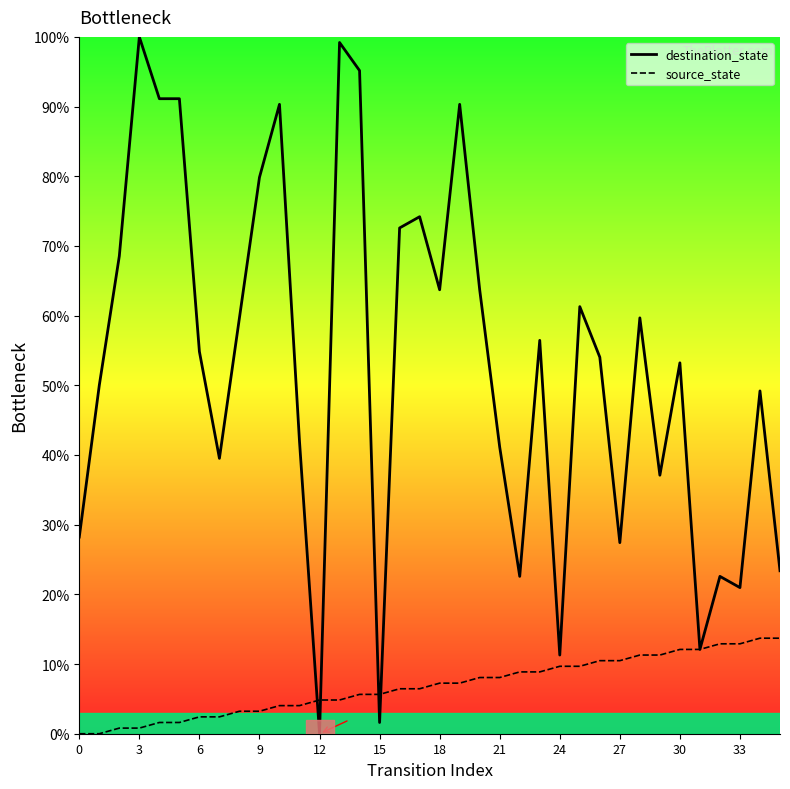

Count the number of categories in the chart.

36